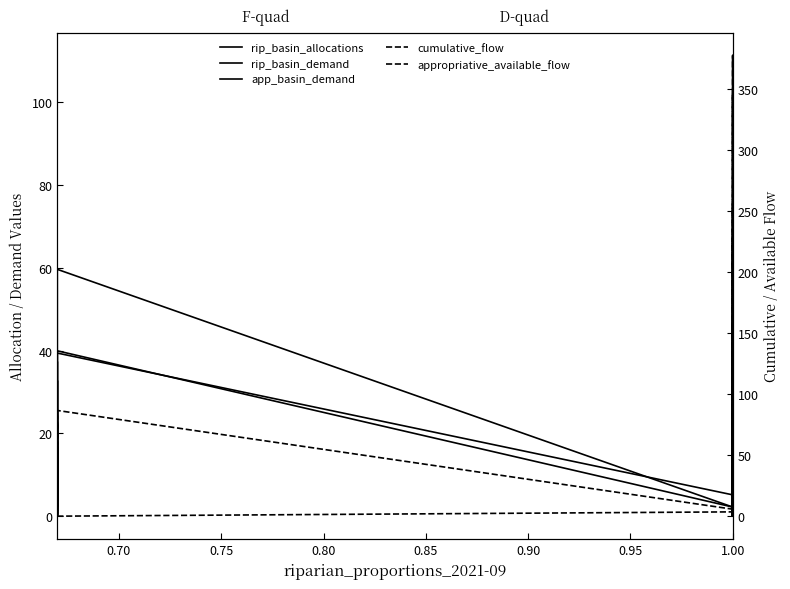

How many data points in app_basin_demand are less than 3?

11